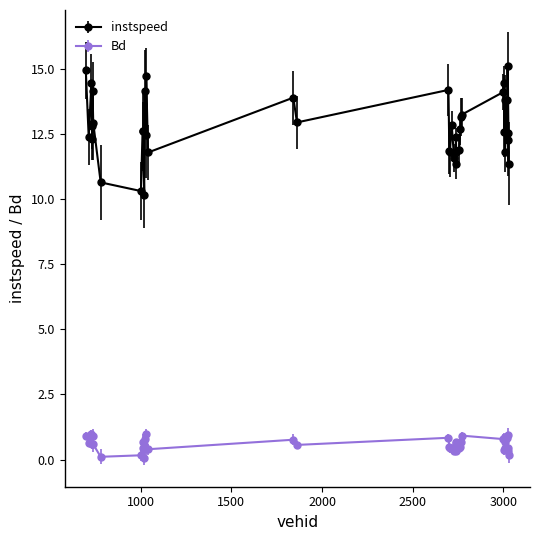

True or false: instspeed and Bd cross at least once.

False